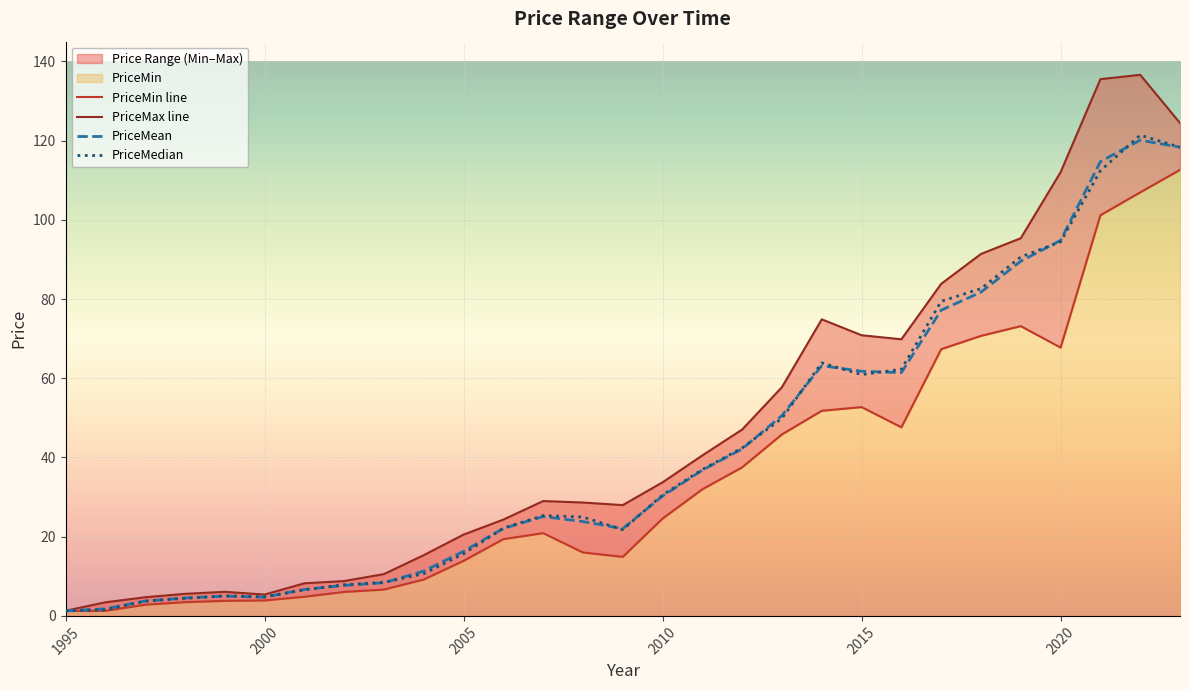

What is the maximum value for PriceMedian?

121.4